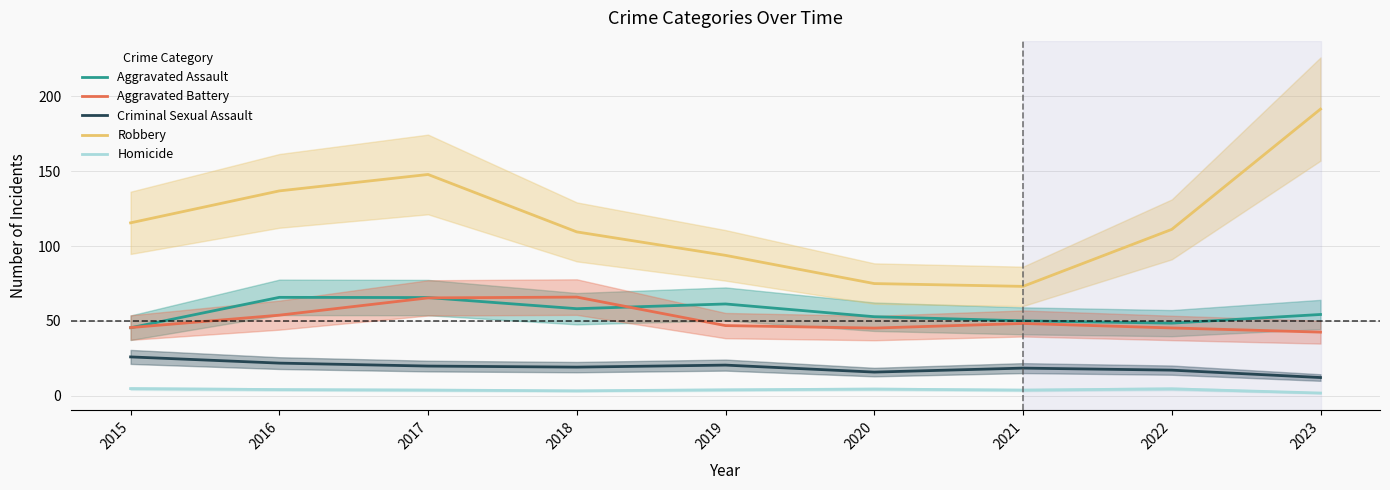

Where is the first local maximum for Criminal Sexual Assault?

2019